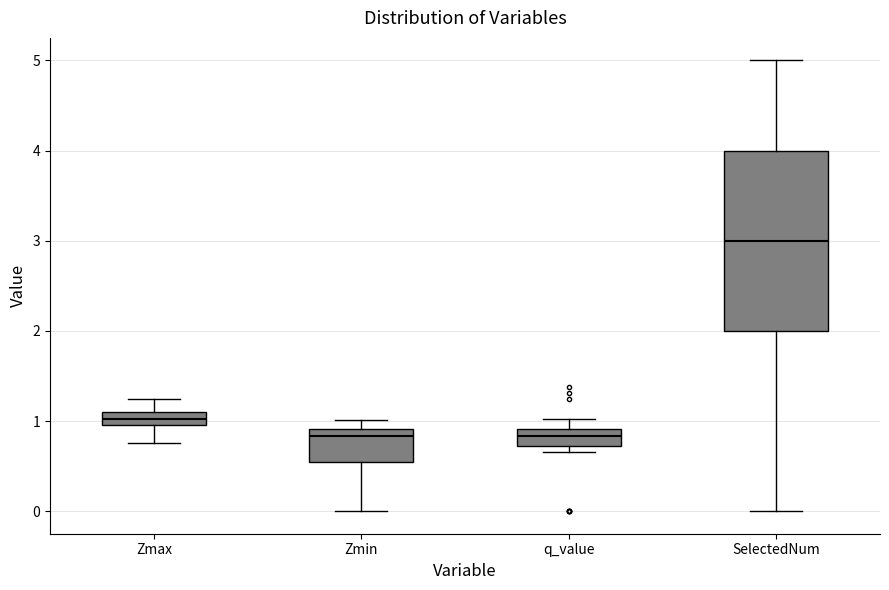

Which box's median line is the highest?

SelectedNum